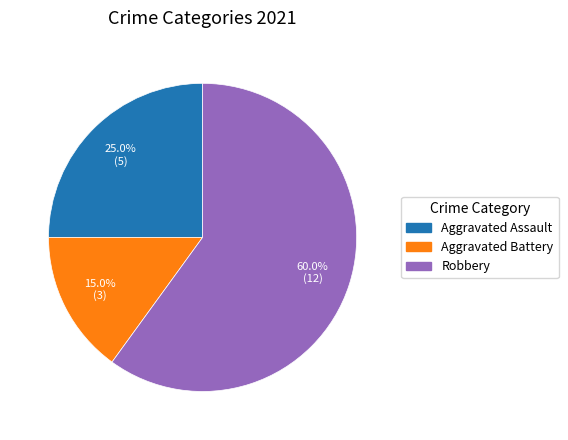

Does any single category account for the majority?

Yes